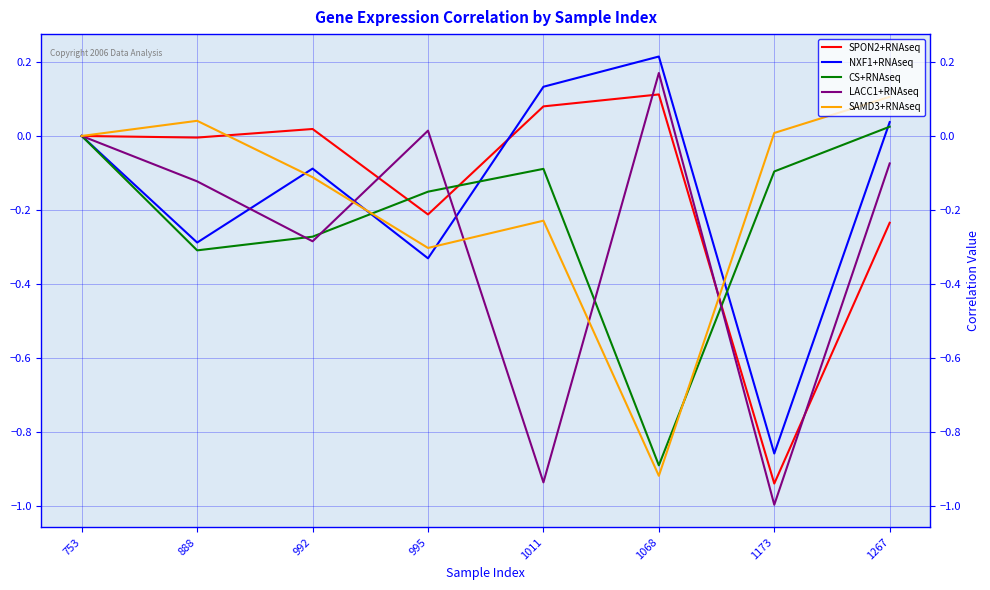

List the labels in order of LACC1+RNAseq value, largest first.

1068, 995, 753, 1267, 888, 992, 1011, 1173